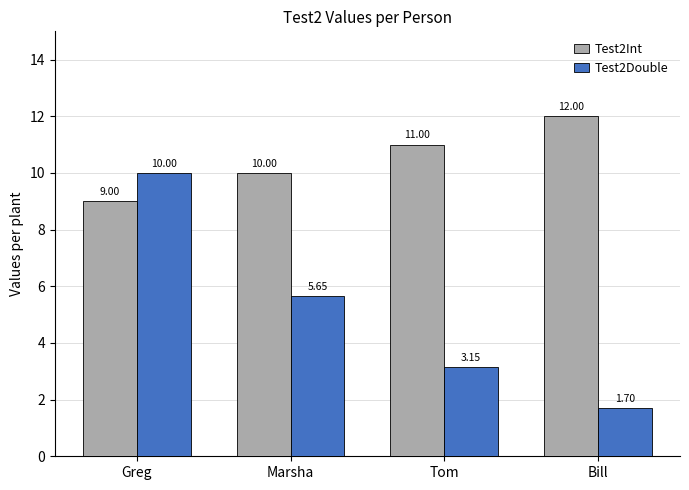

Where is Test2Int nearest to the value 10?

Marsha